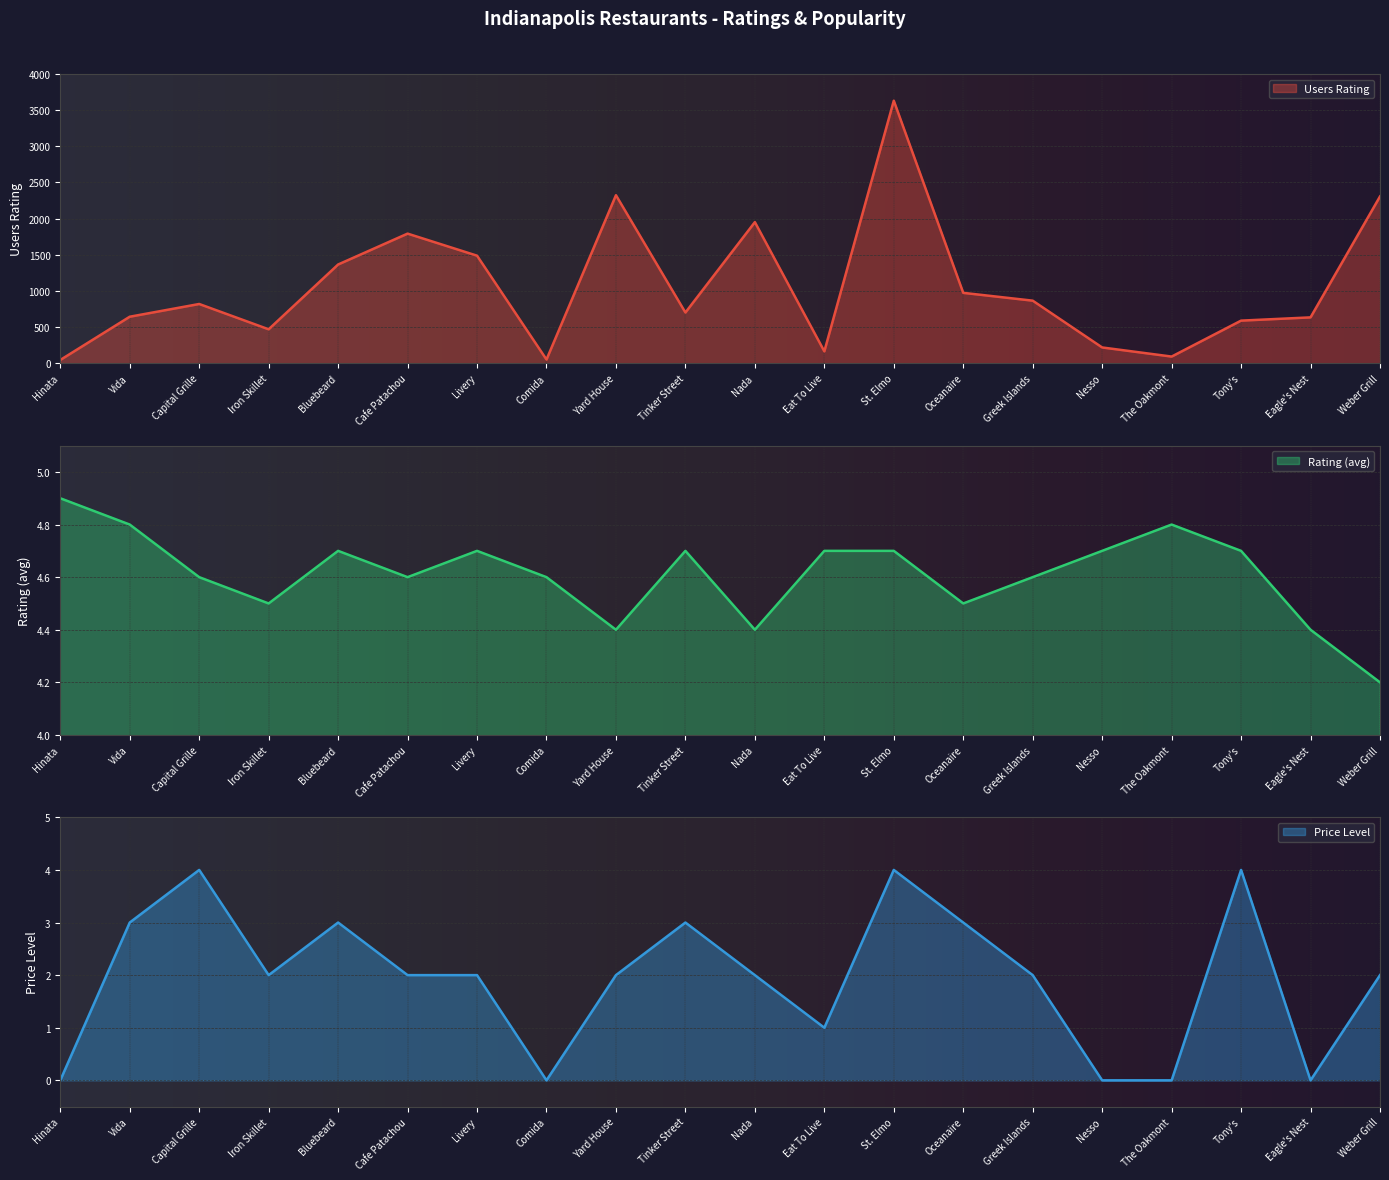

What is the total value across all series at Eat To Live?

170.7